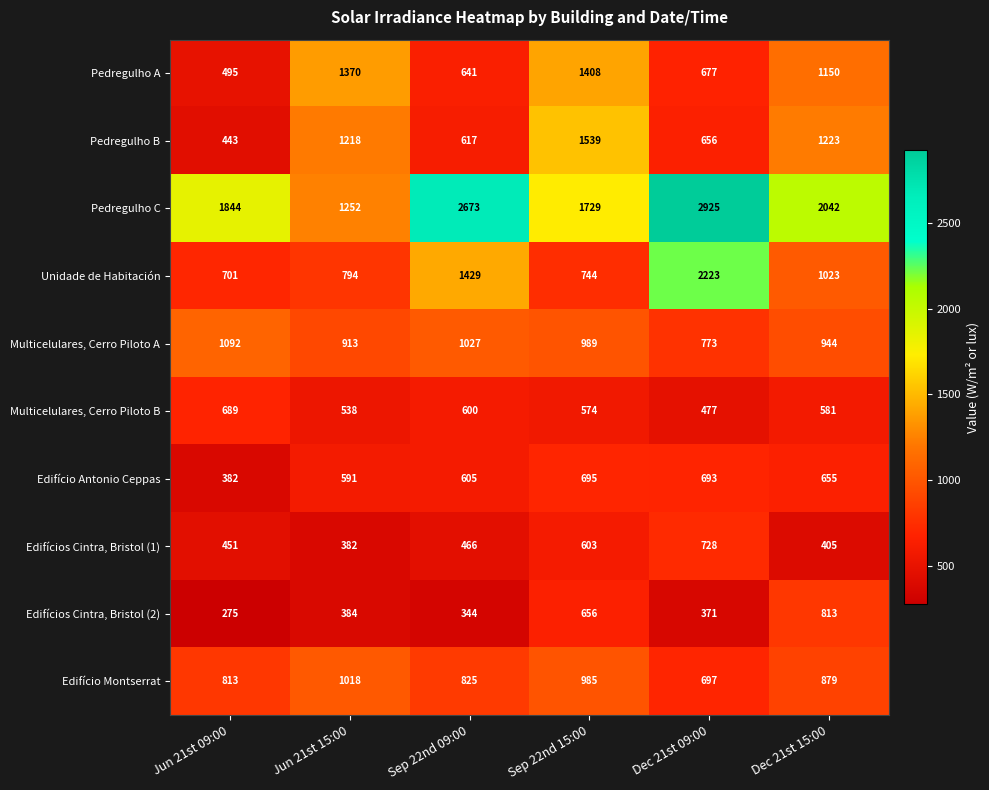

Which series changed the most between Sep 22nd 15:00 and Dec 21st 15:00?

Pedregulho B